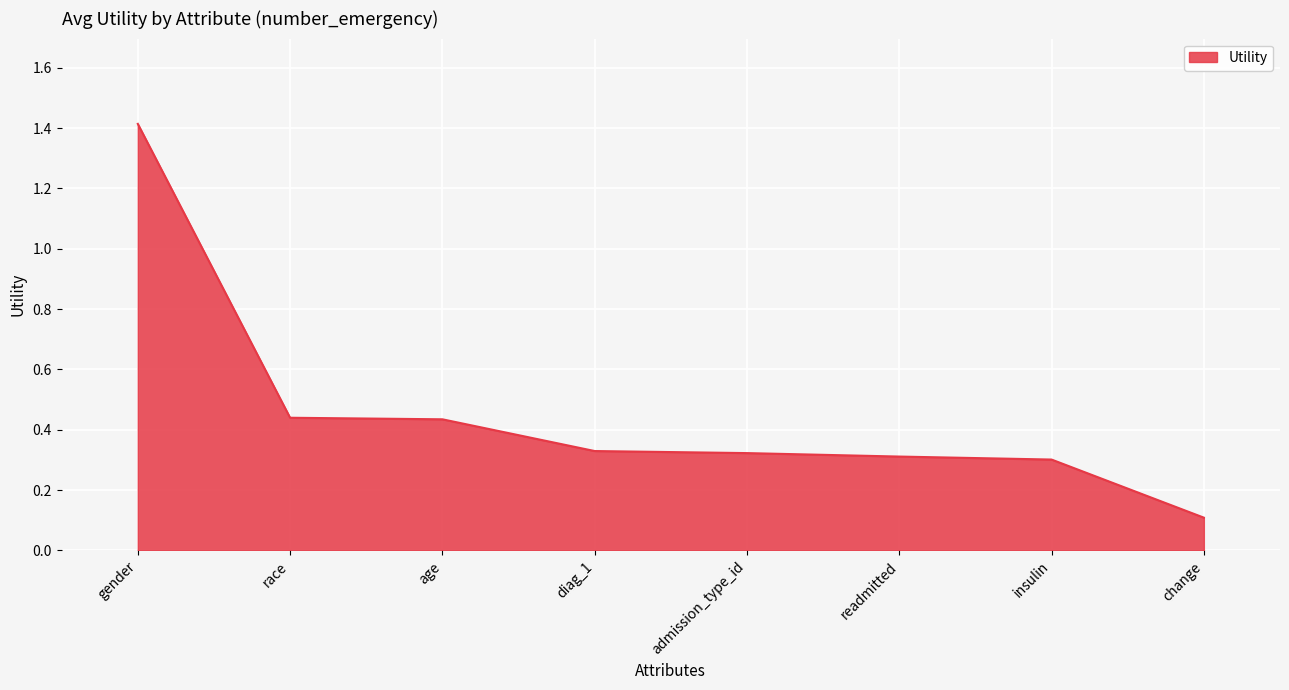

The chart shows a value of 0.7 at age. True or false?

False